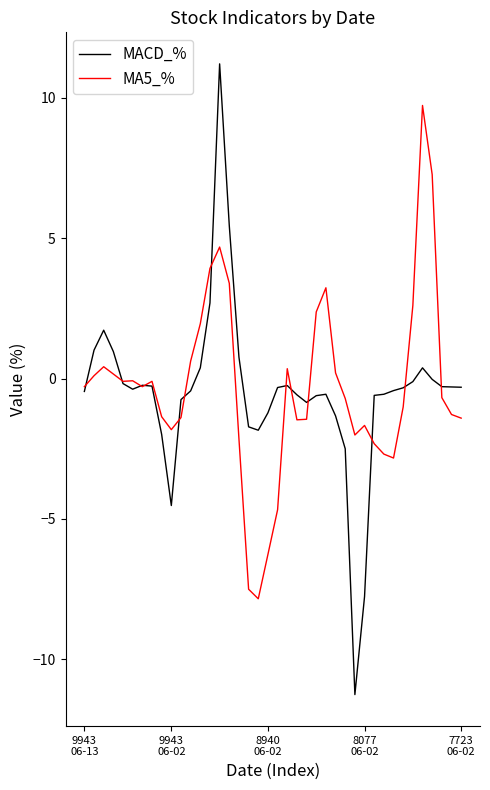

List the series in order of their peak value, lowest first.

MA5_%, MACD_%